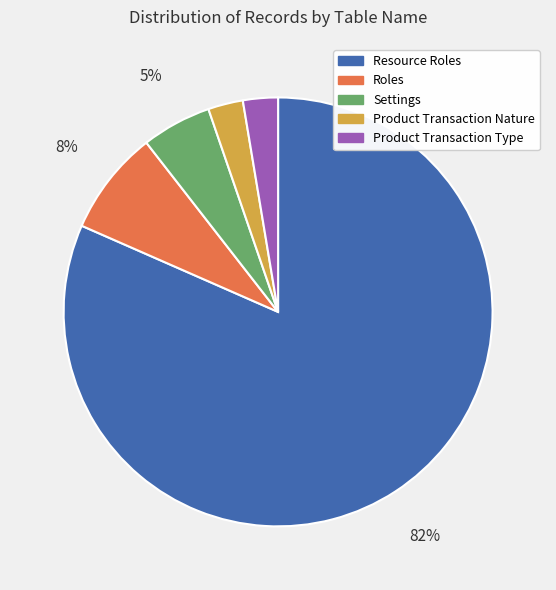

To the nearest percent, what is the average slice percentage?

20%